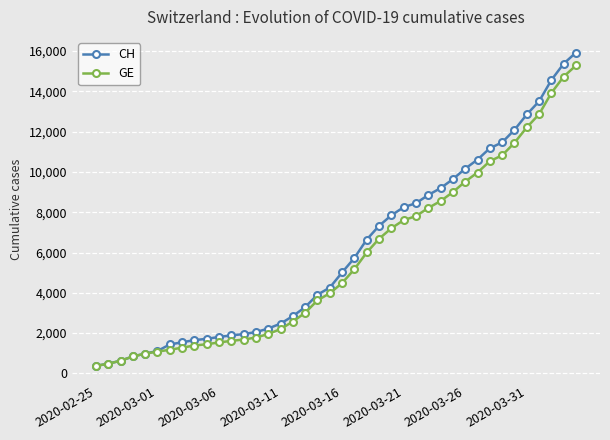

How many values in the CH series are below 5012?

20